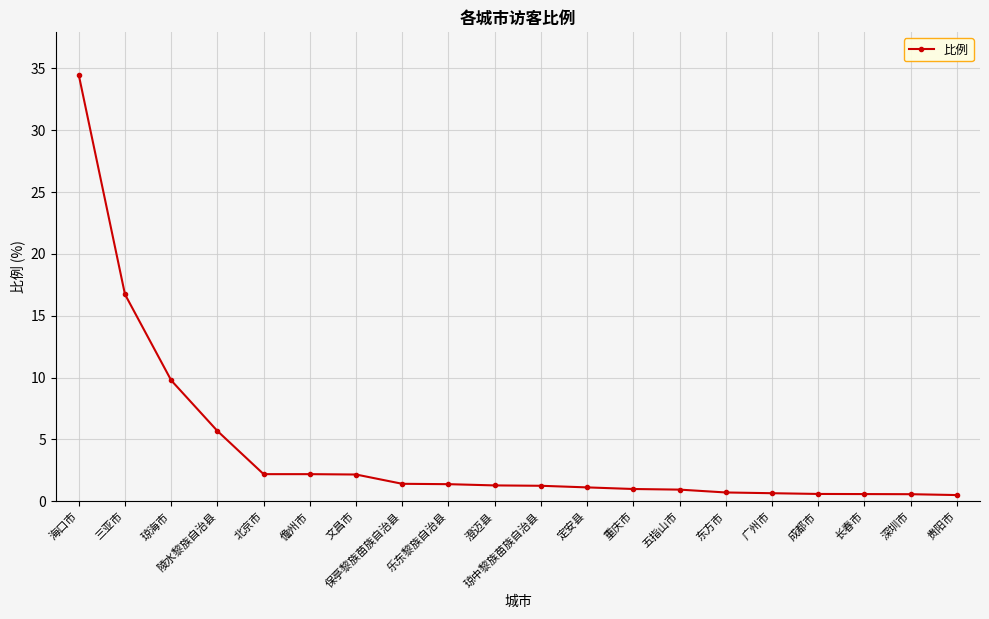

What is the value of the 3rd point from the left?

9.8